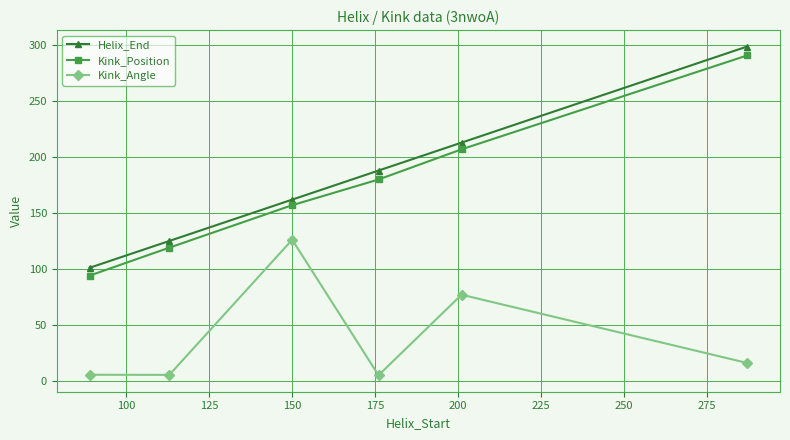

How many data points in Kink_Position are less than 180?

3